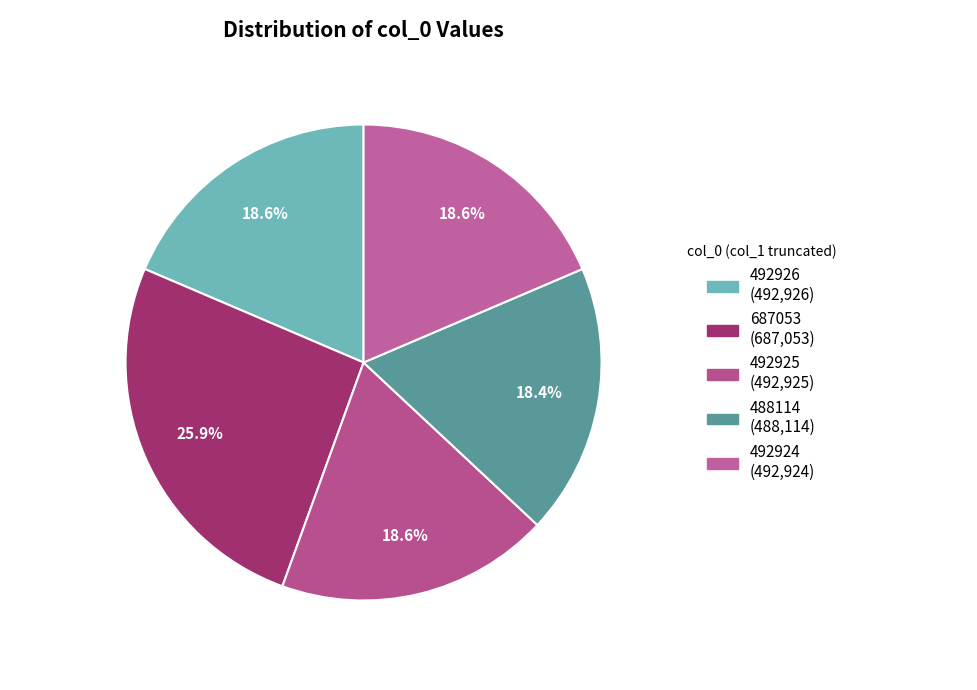

Is it true that 492924 is 19% of the pie?

True